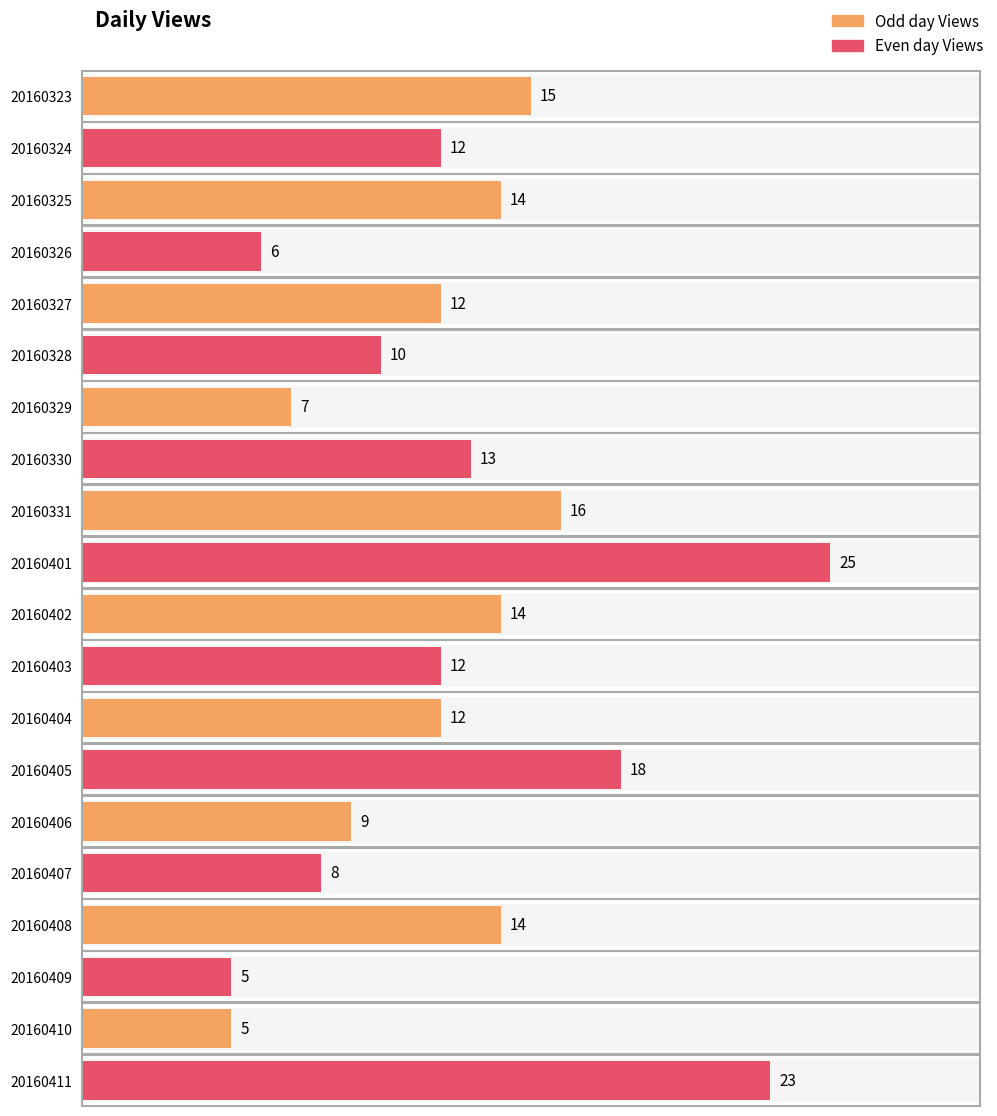

What is the sum of all values?

250